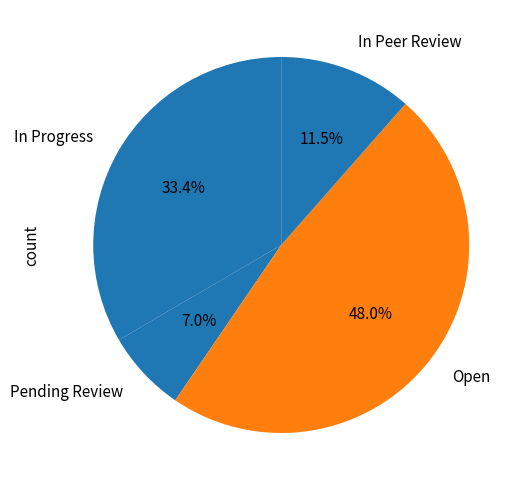

To the nearest percent, what is the combined percentage of In Peer Review and In Progress?

45%